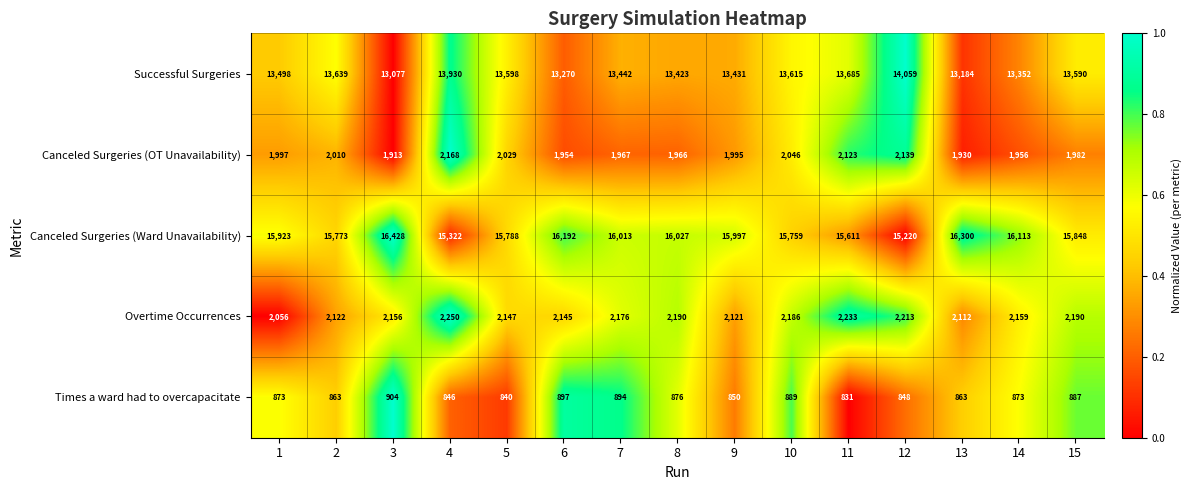

Read the Overtime Occurrences value at 15.

2190